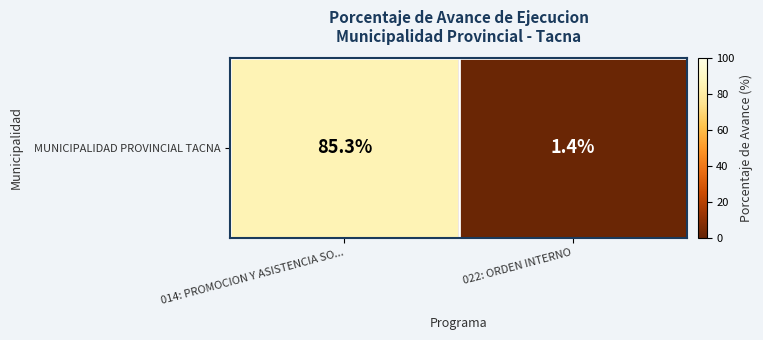

What is the difference between the maximum and minimum values?

83.9